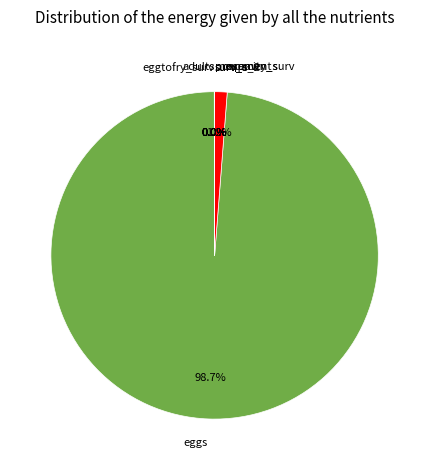

Count the number of slices in the pie.

8